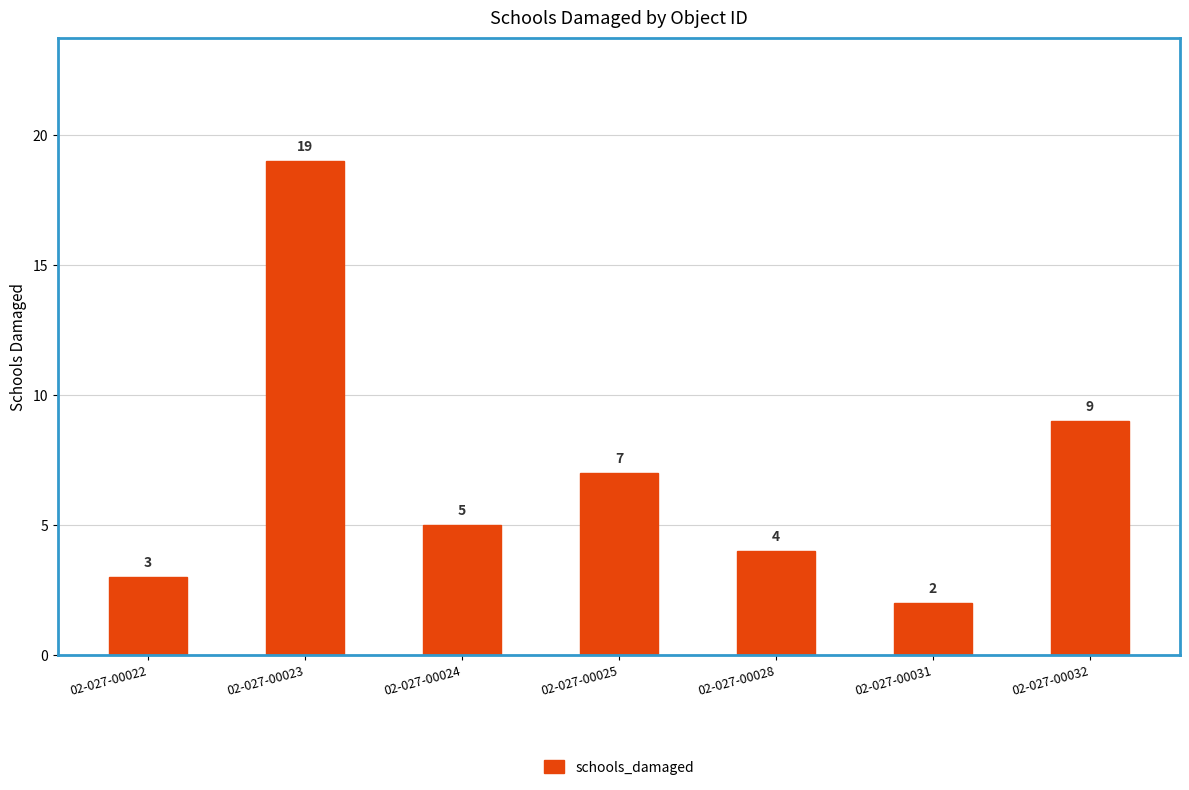

Rank the categories by value from highest to lowest.

02-027-00023, 02-027-00032, 02-027-00025, 02-027-00024, 02-027-00028, 02-027-00022, 02-027-00031